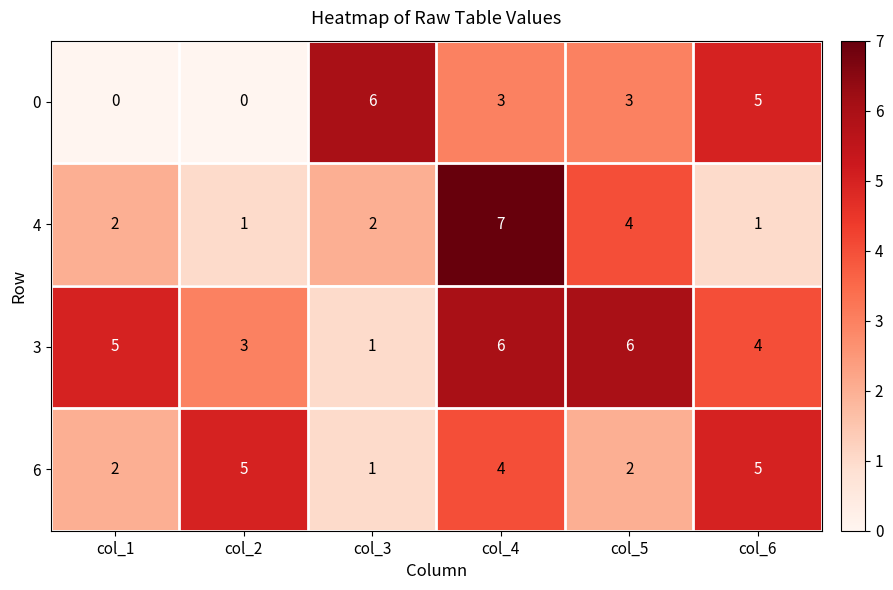

Is it true that 3 equals 6 at col_4?

True